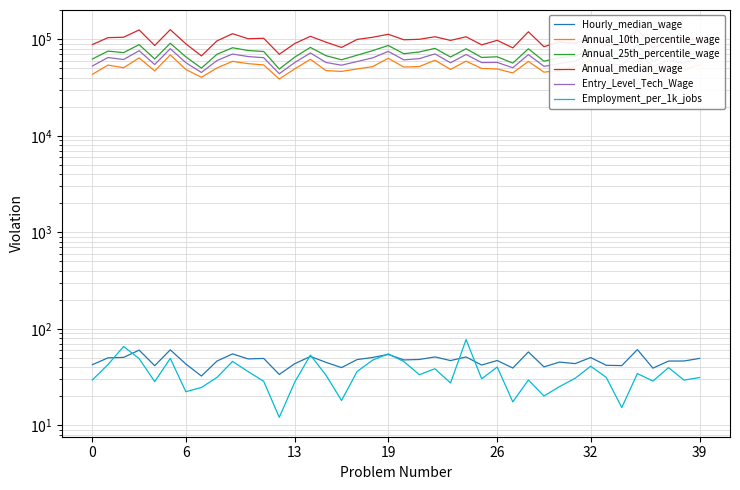

True or false: Hourly_median_wage has a value of 87.6 at 6.

False